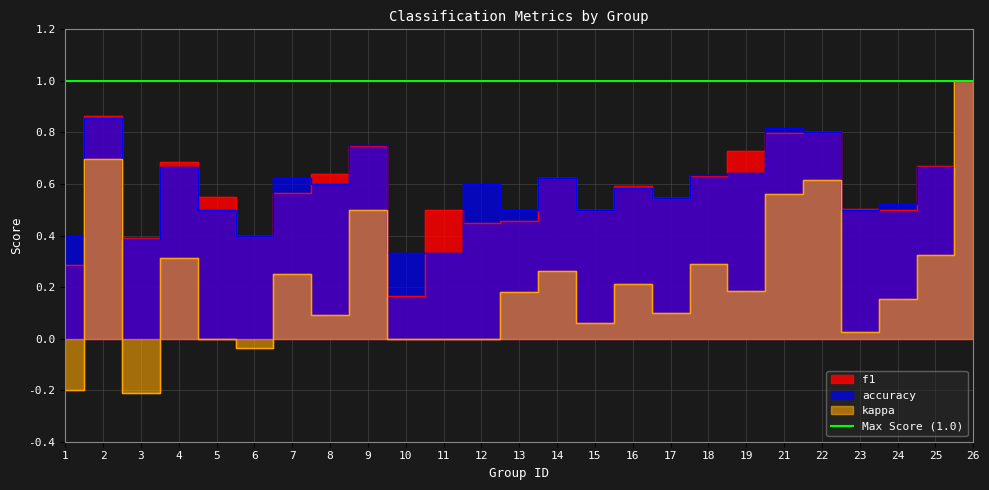

How many values in the kappa series exceed 0?

18